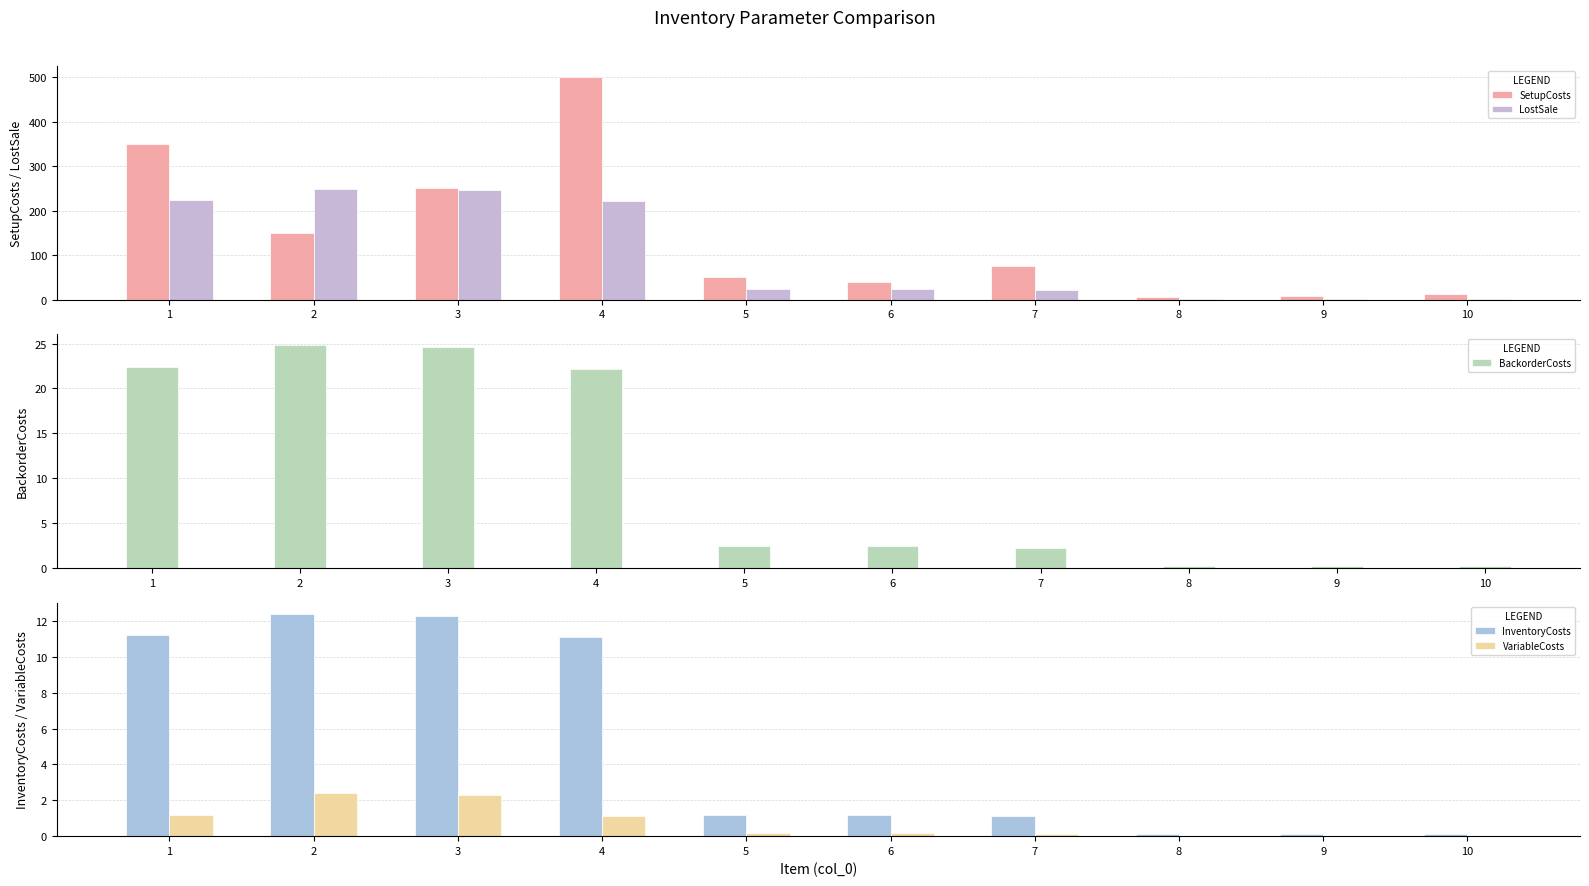

What is the total value across all series at 10?

13.8